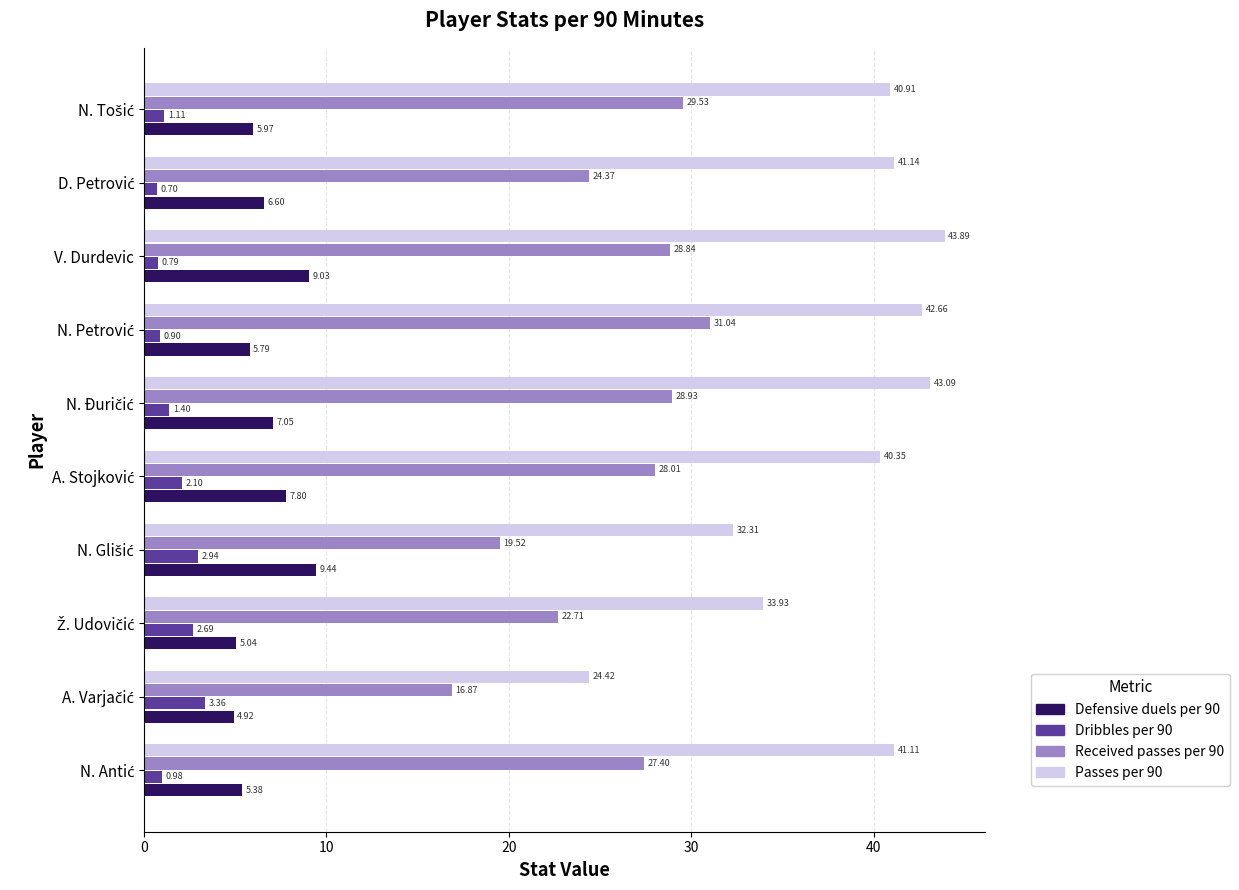

What is the difference between the maximum and minimum values in the Passes per 90 series?

19.5